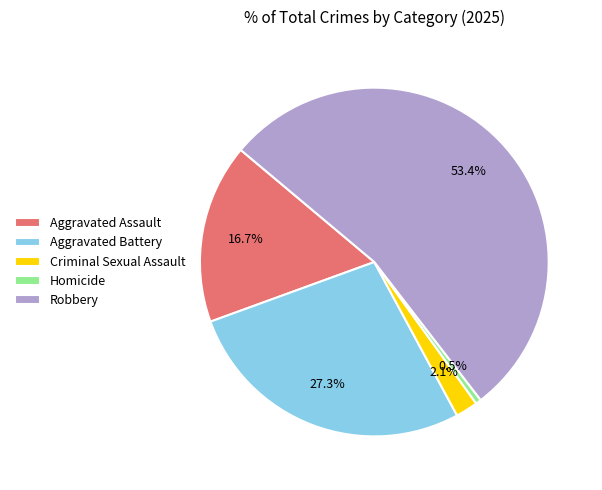

Is it true that Aggravated Assault is 11% of the pie?

False